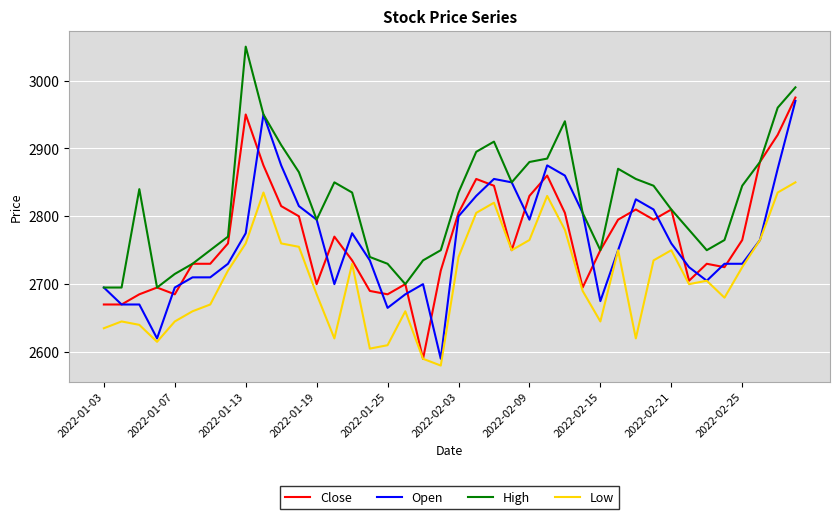

True or false: High and Low cross at least once.

False